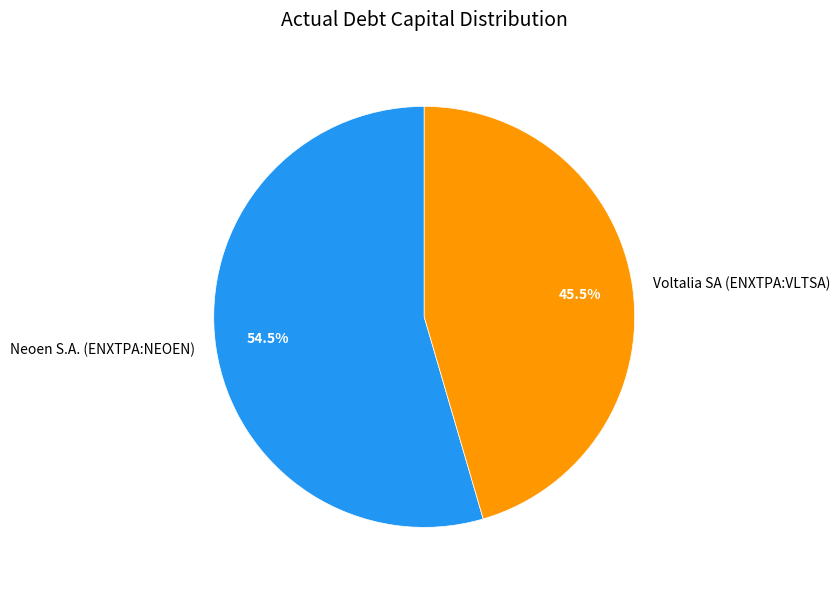

Which slice is the largest?

Neoen S.A. (ENXTPA:NEOEN)